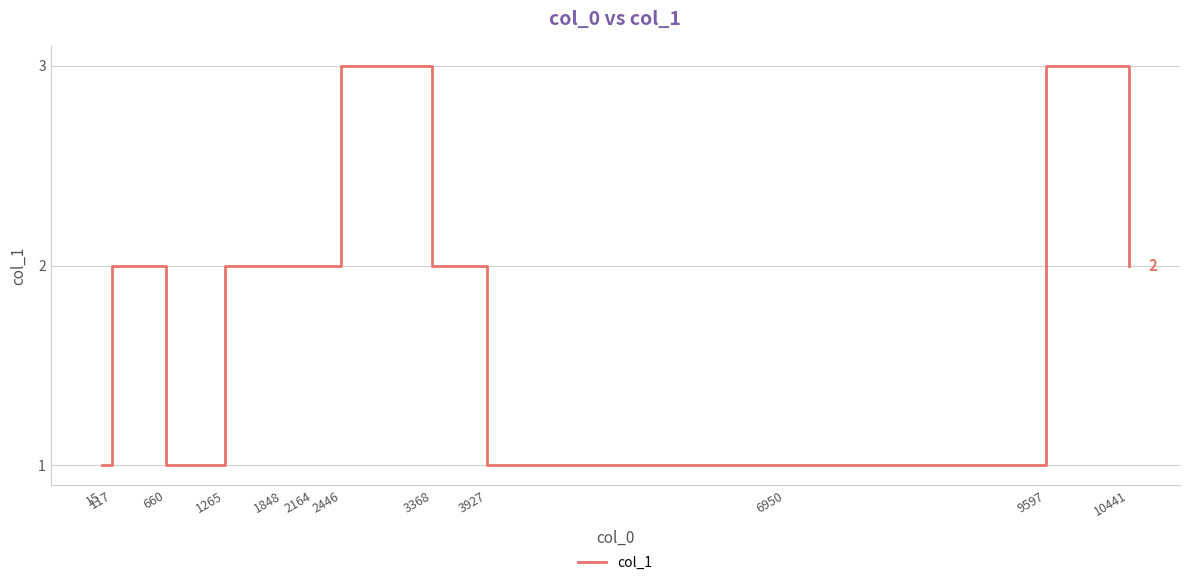

Which has a higher value, 3368 or 9597?

9597